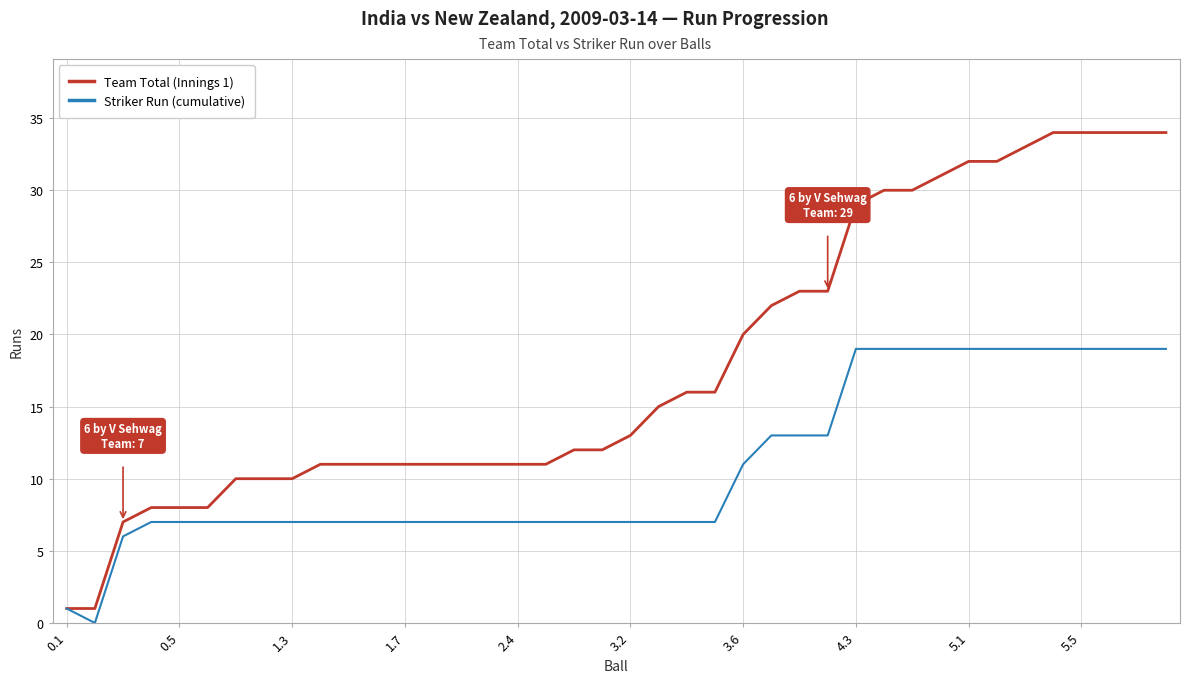

List the series in order of their peak value, lowest first.

Striker Run (cumulative), Team Total (Innings 1)